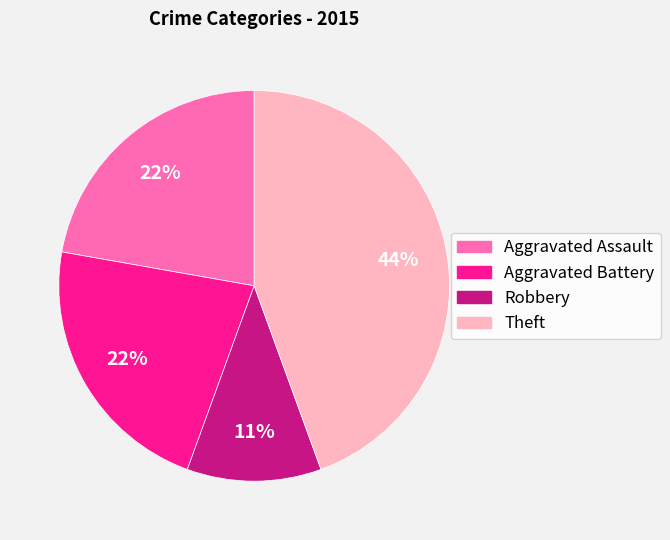

True or false: Aggravated Battery accounts for 22% of the total.

True